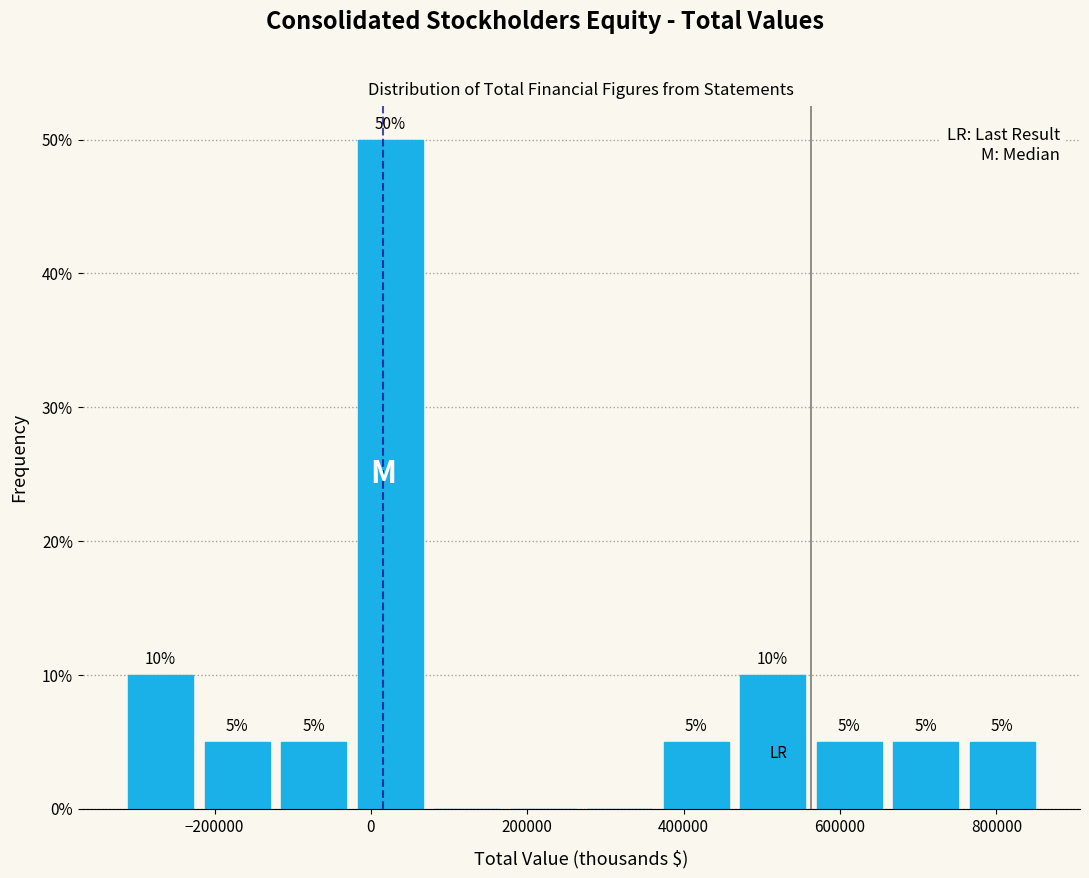

Which range on the x-axis has the tallest bar?

-20000 to 80000